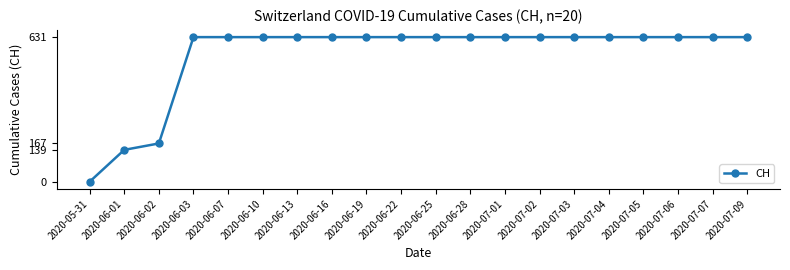

At which category does the chart reach its minimum across all series?

2020-05-31